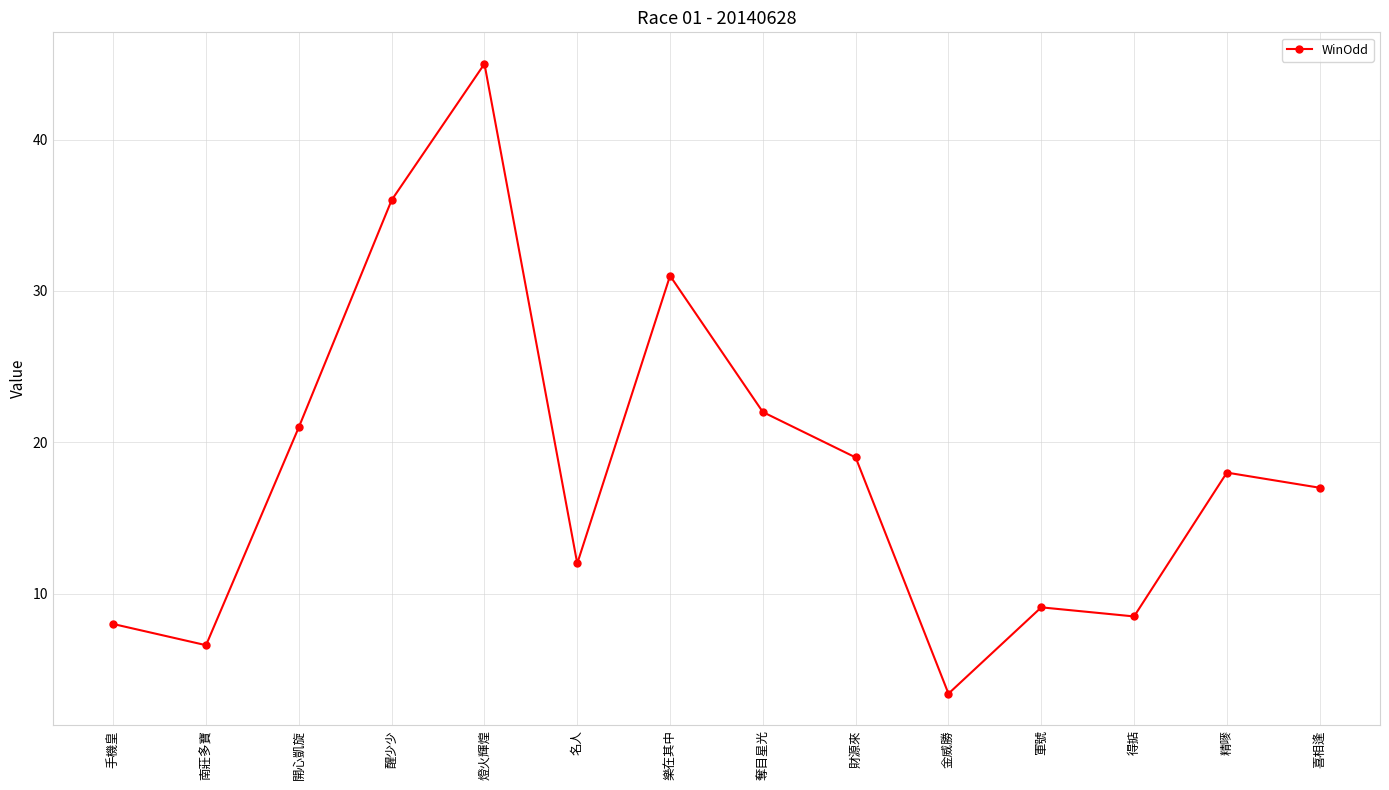

What is the ratio of the value at 南莊多寶 to the value at 燈火輝煌?

0.1